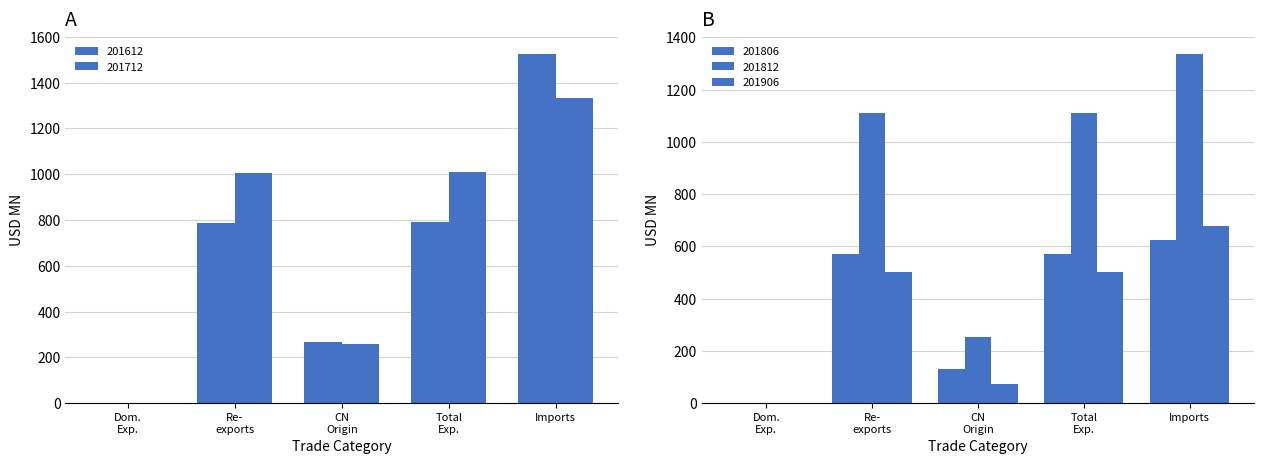

How many groups of bars are there?

5